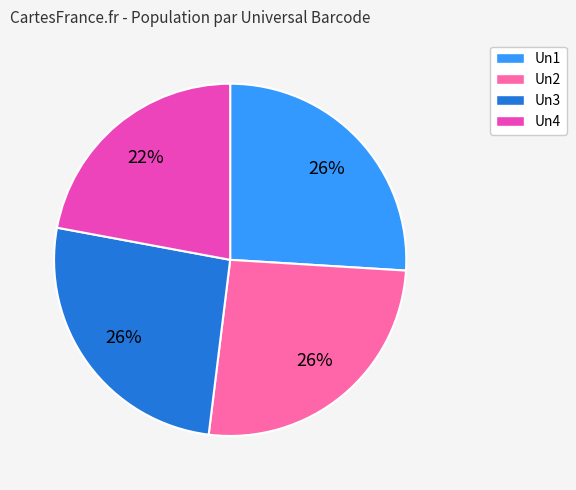

Which category has the smallest portion of the pie?

Un4